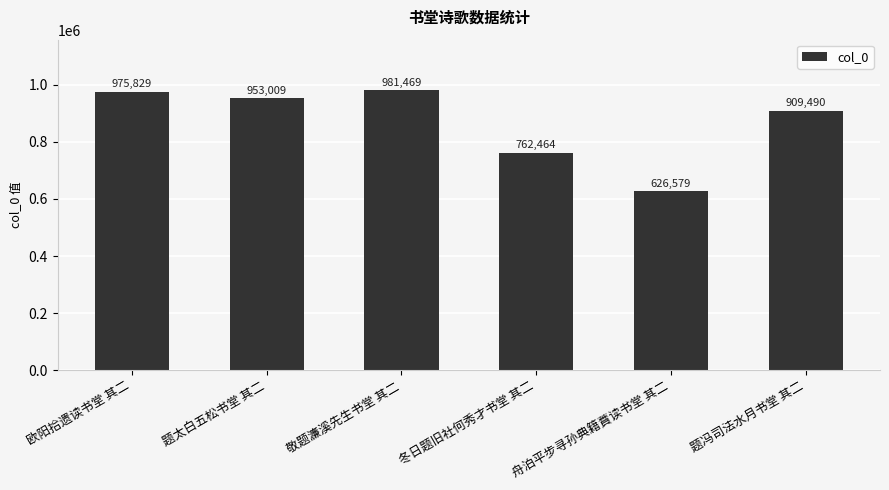

How many data points are less than 953009?

3